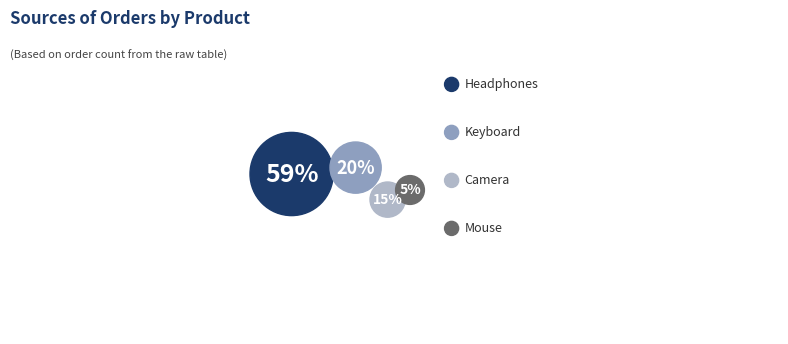

Is there any slice that represents more than half of the pie?

Yes